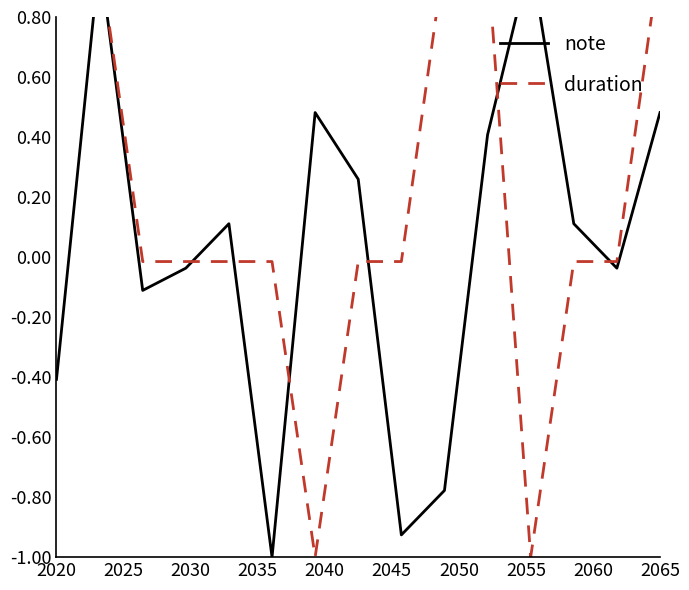

What position from the right is 2020?

15